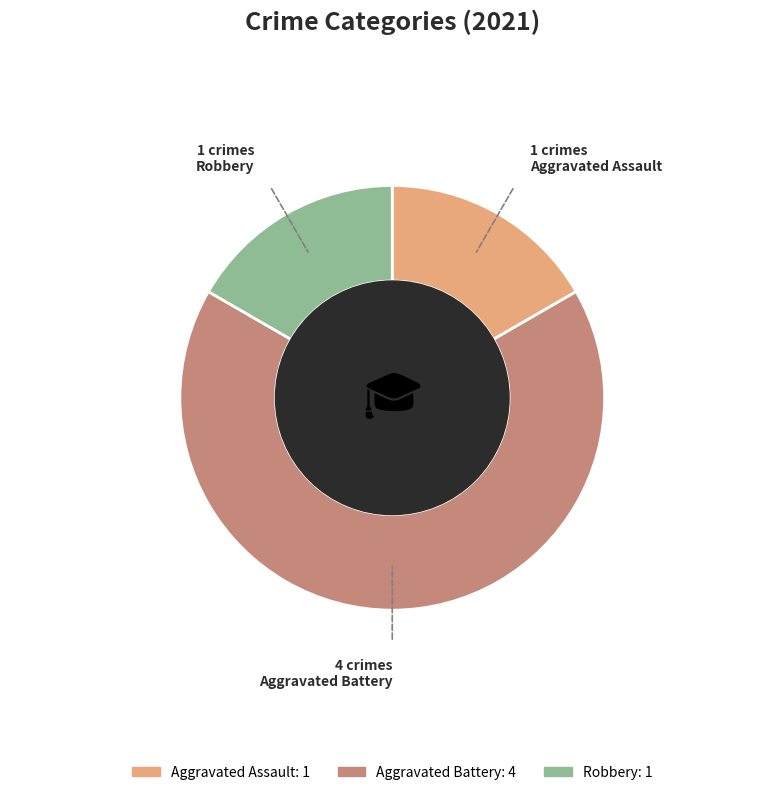

Which slice represents more than half of the pie?

Aggravated Battery